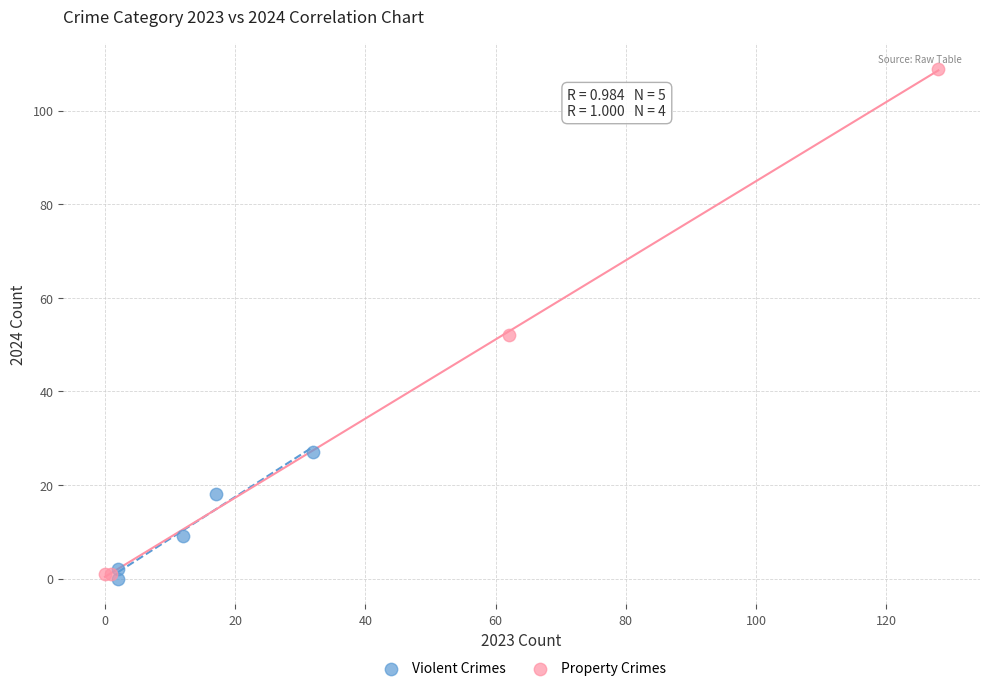

Which series reaches the maximum Y coordinate?

Property Crimes